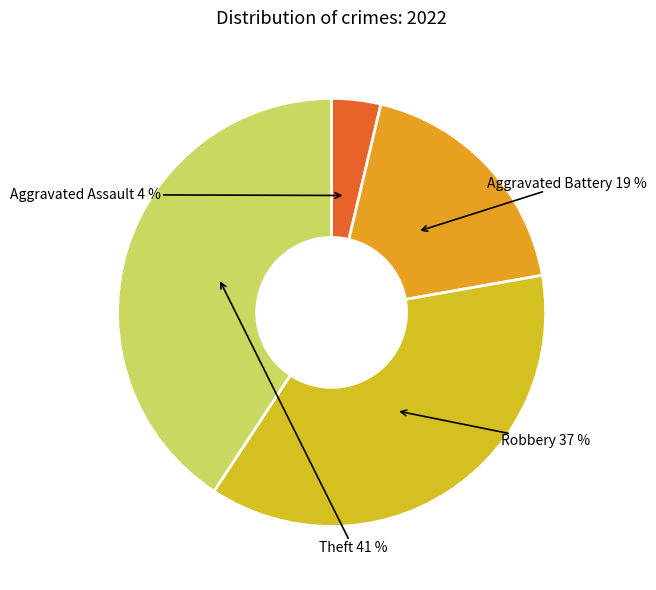

Which slice is the largest?

Theft